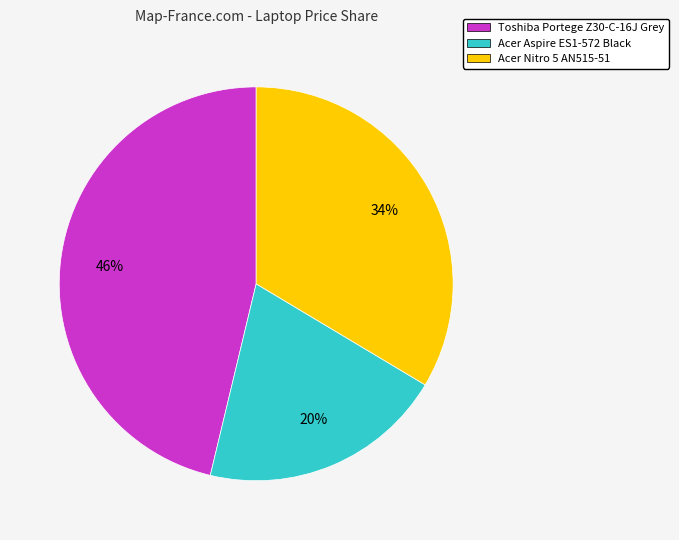

How many slices are in this pie chart?

3